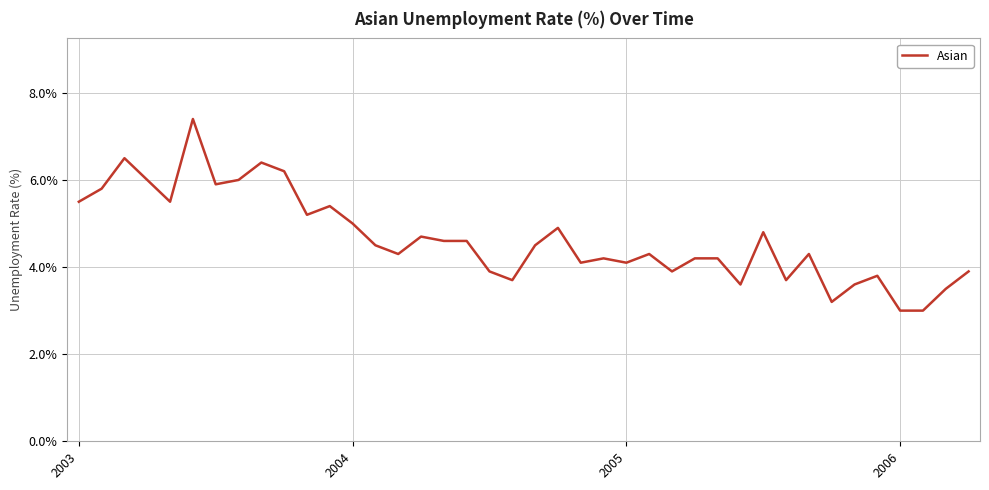

What is the difference between the maximum and minimum values?

4.4